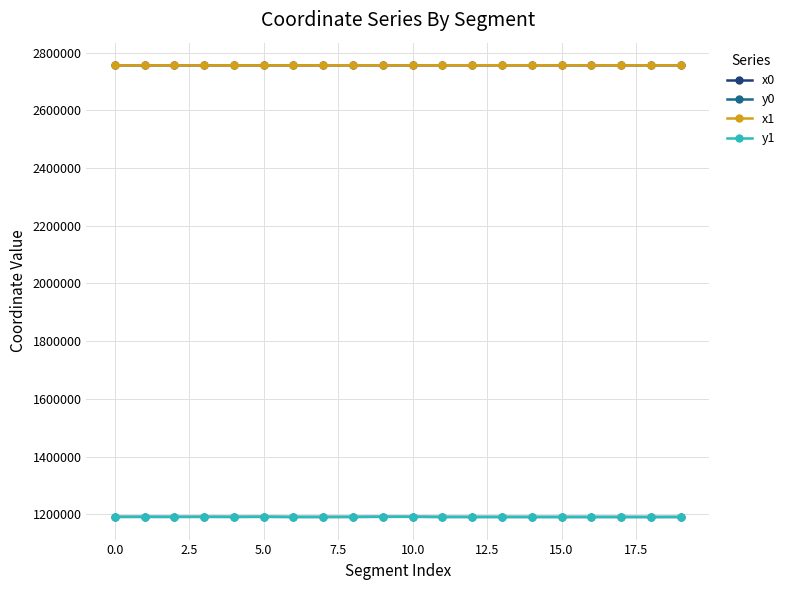

True or false: x0 and y1 cross at least once.

False